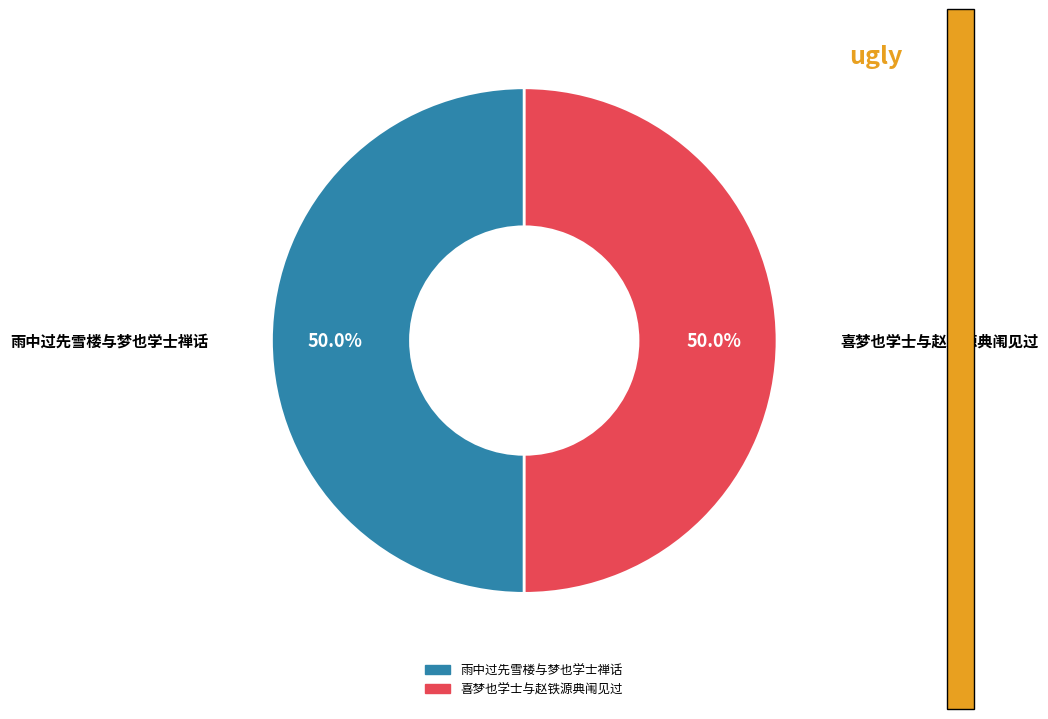

What is the ratio of the value at 喜梦也学士与赵铁源典闱见过 to the value at 雨中过先雪楼与梦也学士禅话?

1.0